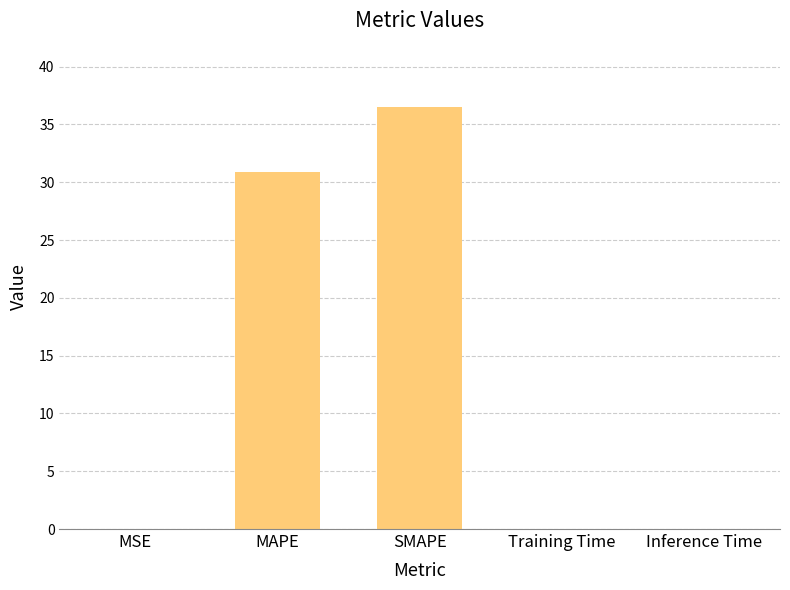

Are the bars grouped side by side (vs. stacked)?

No